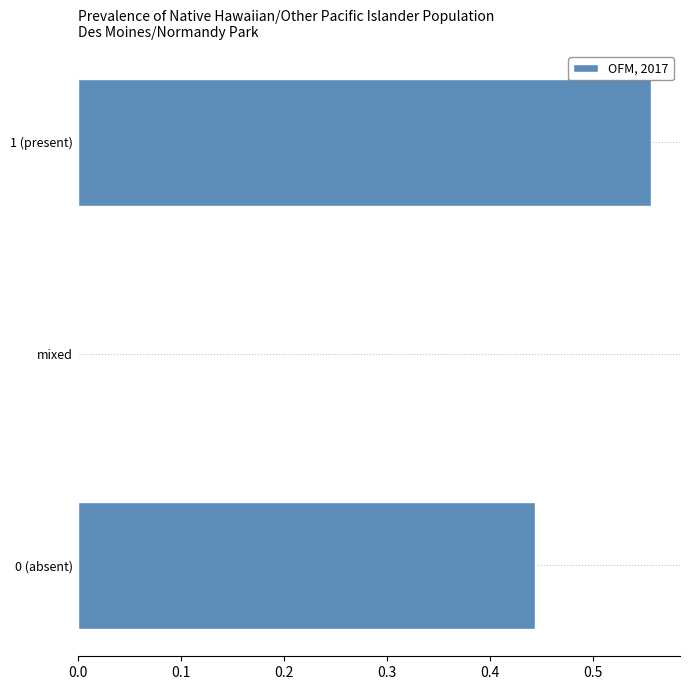

Between mixed and 0 (absent), which is larger?

0 (absent)